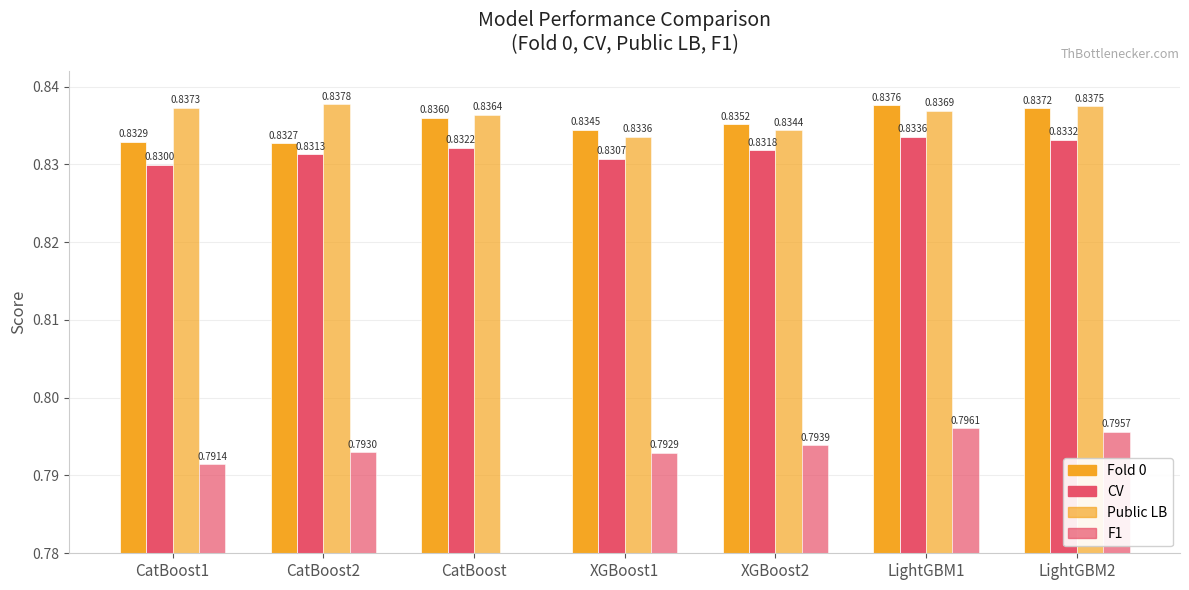

At how many categories does at least one series exceed 0?

7